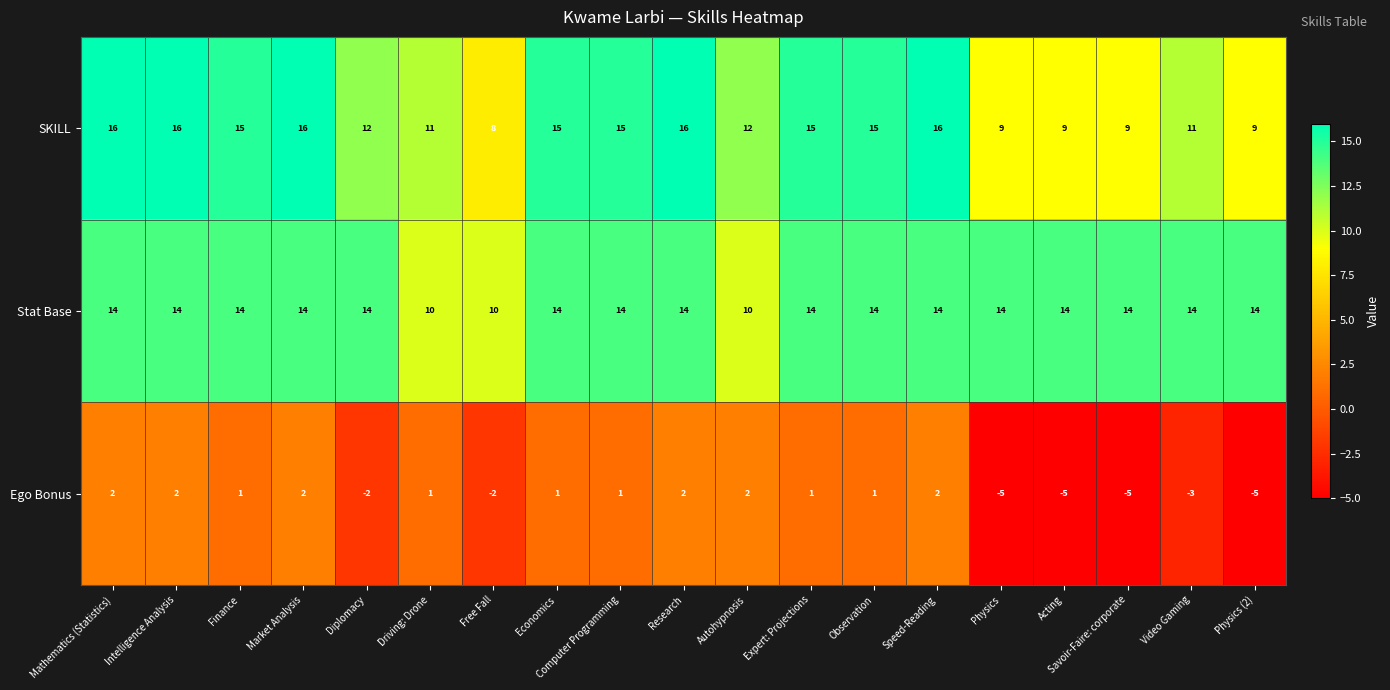

What is the difference between the second highest and second lowest values in the SKILL series?

7